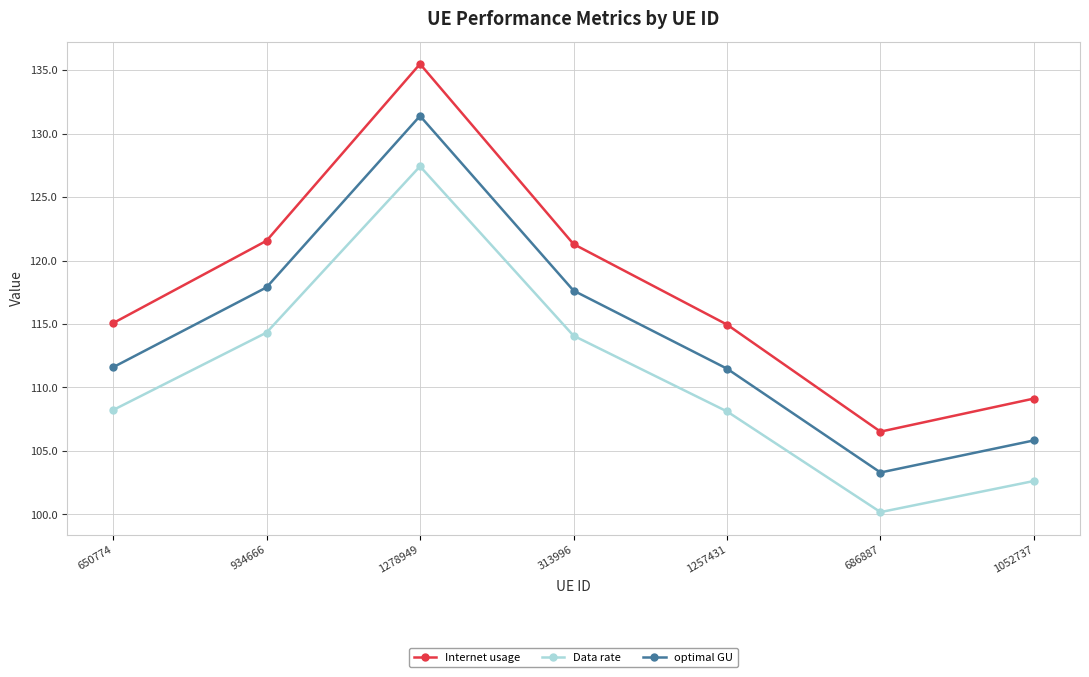

How many data points does each series have?

7